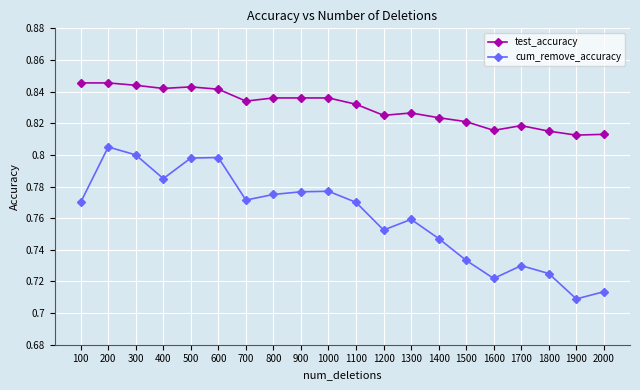

How many lines are shown in the chart?

2